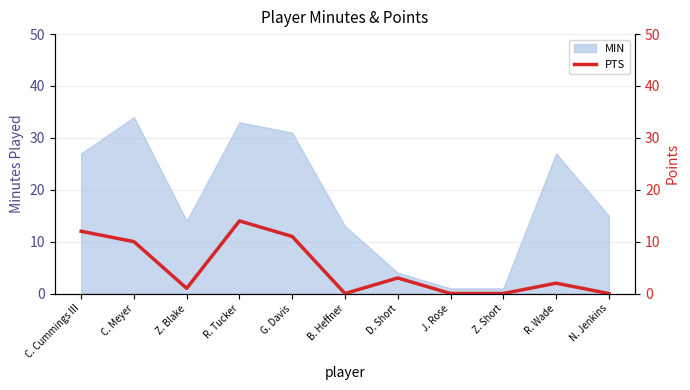

How many values are below 2?

5